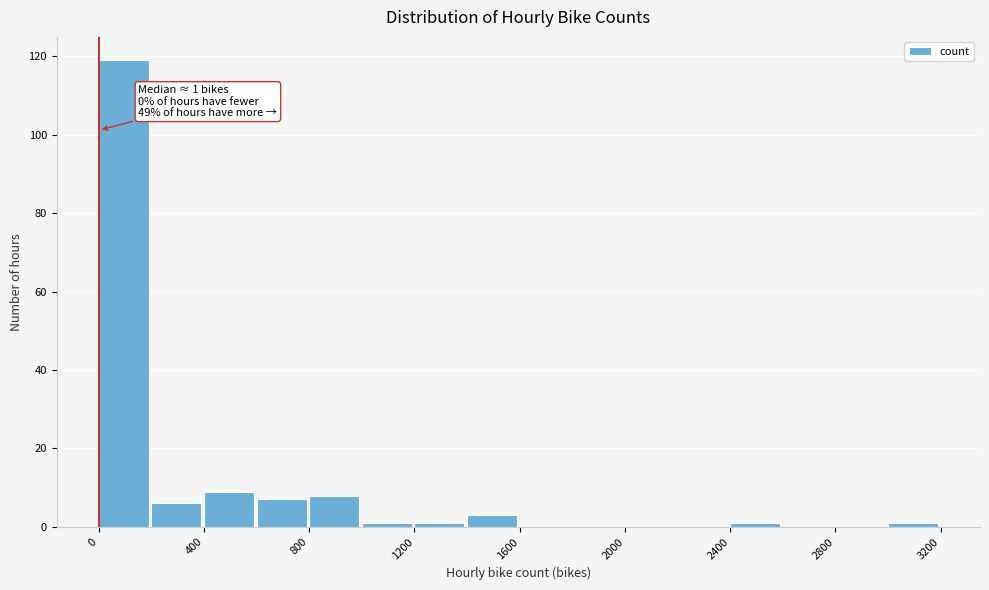

Which range on the x-axis has the tallest bar?

0 to 200